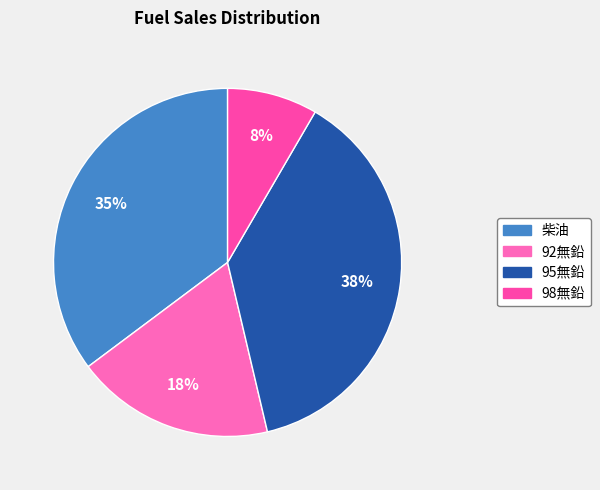

What is the ratio of the value at 98無鉛 to the value at 95無鉛?

0.2